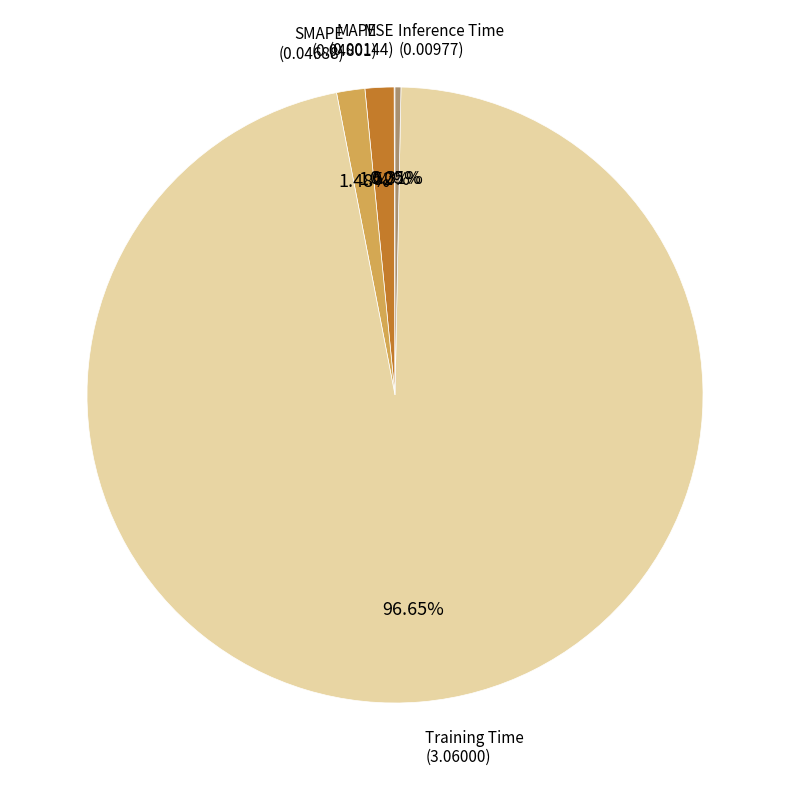

Which category accounts for the majority?

Training Time